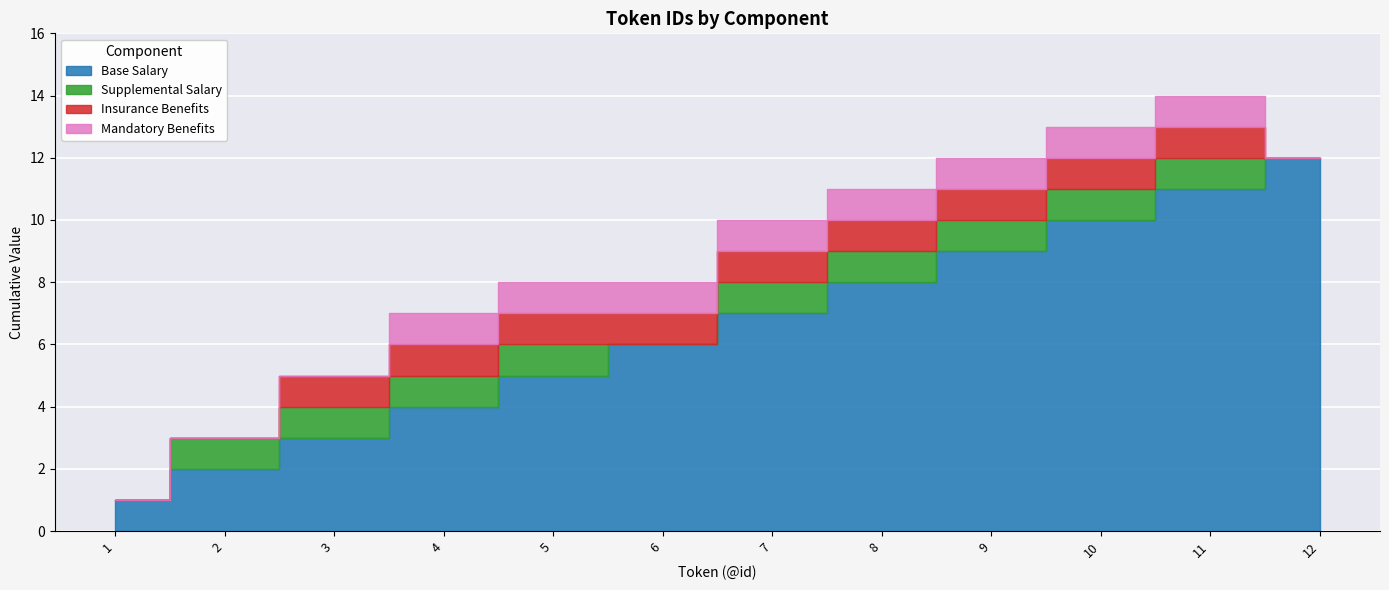

The value of Mandatory Benefits at 2 is 0. True or false?

True